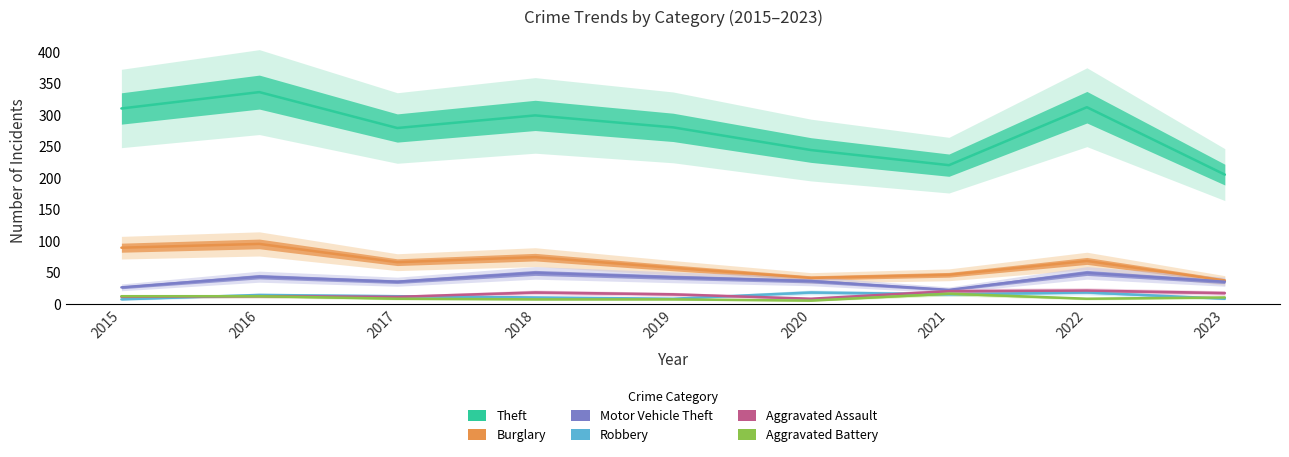

Where is the first local maximum for Aggravated Assault?

2016